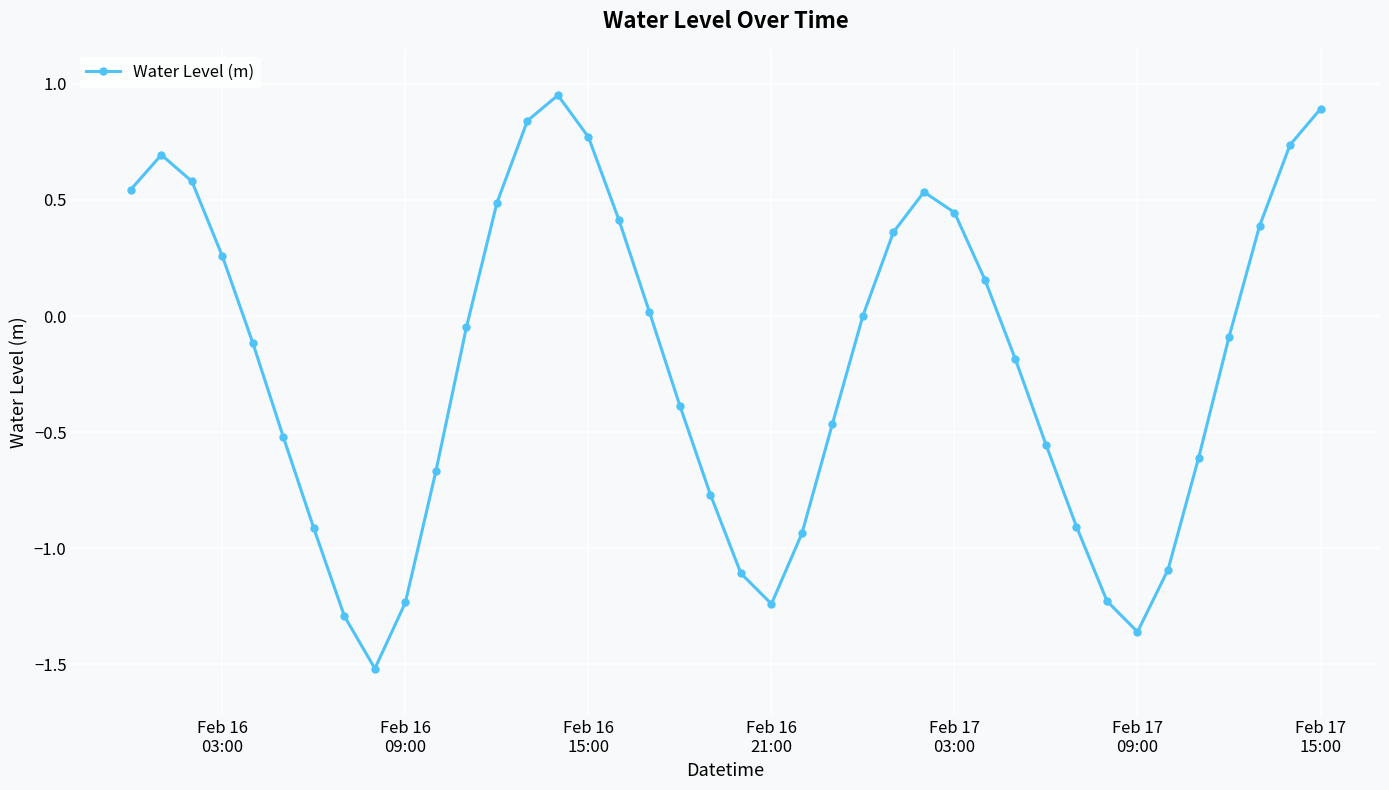

How many interior local peaks (higher than both neighbors) does the data have?

3